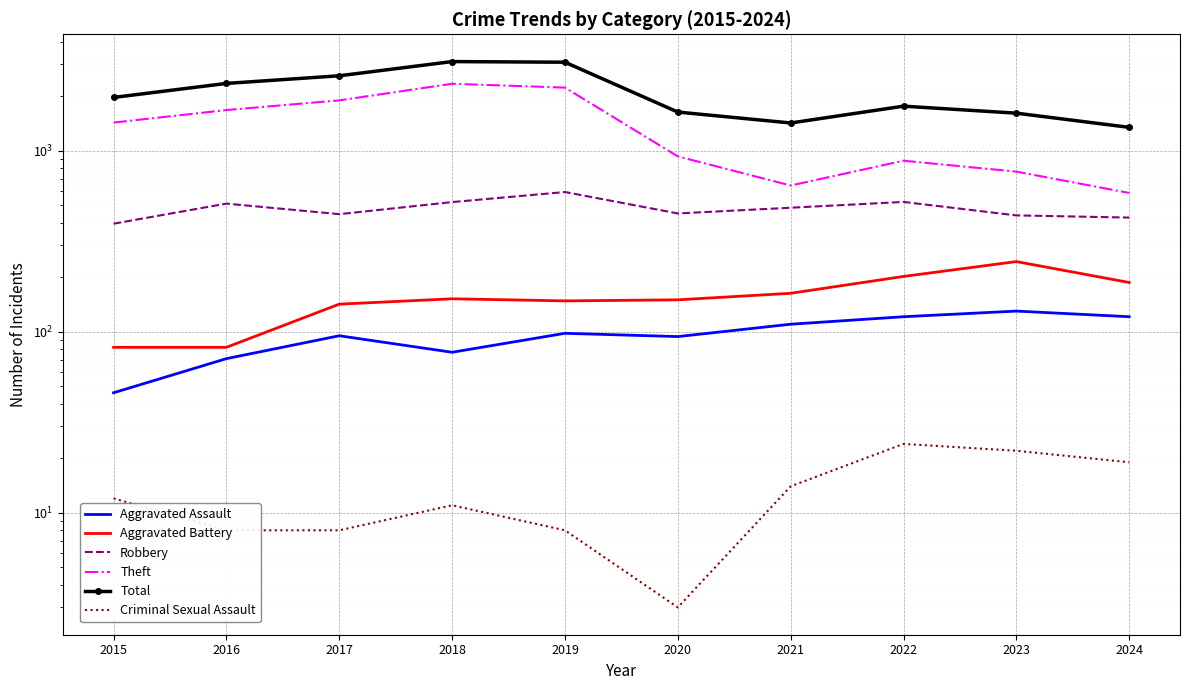

How many interior local valleys does the Criminal Sexual Assault series have?

1